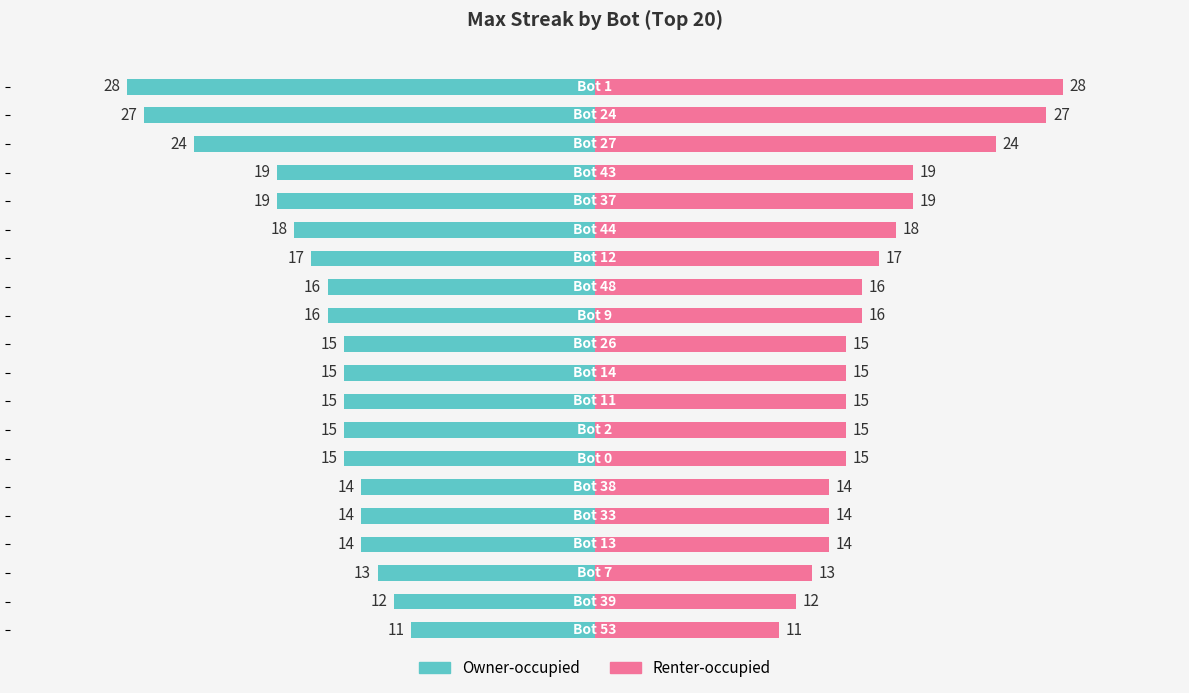

How many data points in Max Streak (left) are above -15?

6